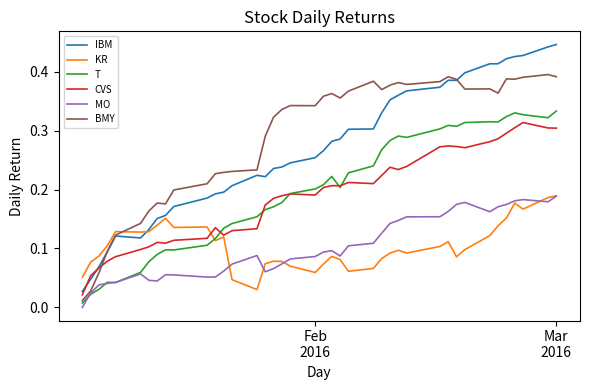

Which series has the largest total across all categories?

BMY